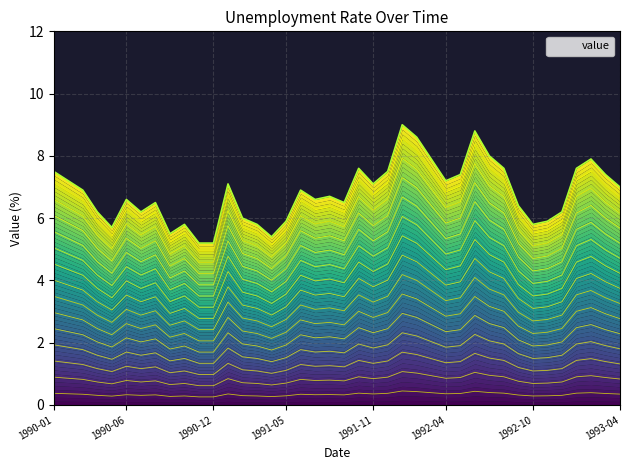

List the labels in order of value, largest first.

1992-01, 1992-06, 1992-02, 1992-07, 1992-03, 1993-02, 1991-10, 1992-08, 1993-01, 1990-01, 1991-12, 1992-05, 1993-03, 1990-02, 1992-04, 1991-01, 1991-11, 1993-04, 1990-03, 1991-06, 1991-08, 1990-06, 1991-07, 1990-08, 1991-09, 1992-09, 1990-04, 1990-07, 1992-12, 1991-02, 1991-05, 1992-11, 1990-10, 1991-03, 1992-10, 1990-05, 1990-09, 1991-04, 1990-11, 1990-12